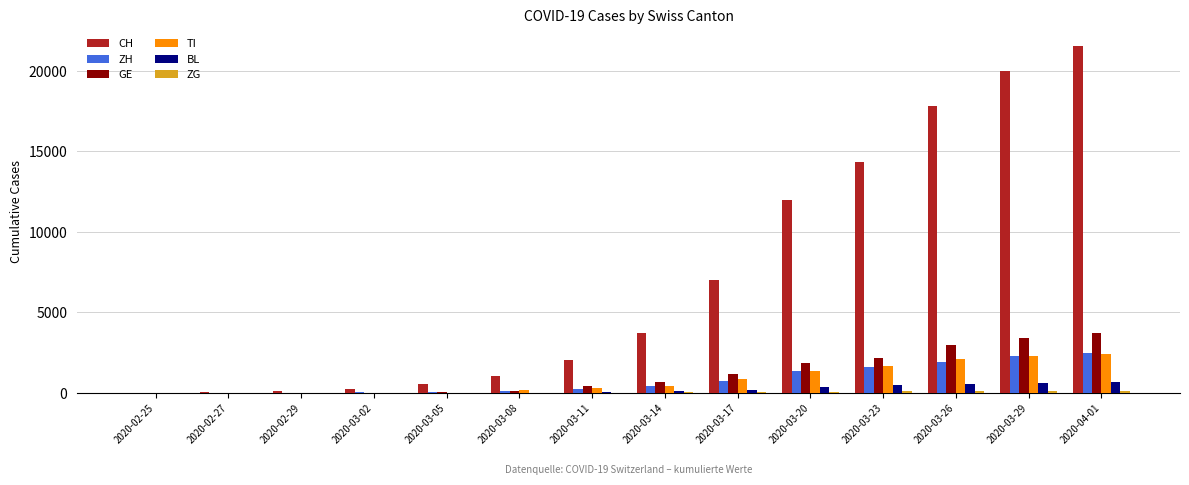

What is the sum of all BL values?

3019